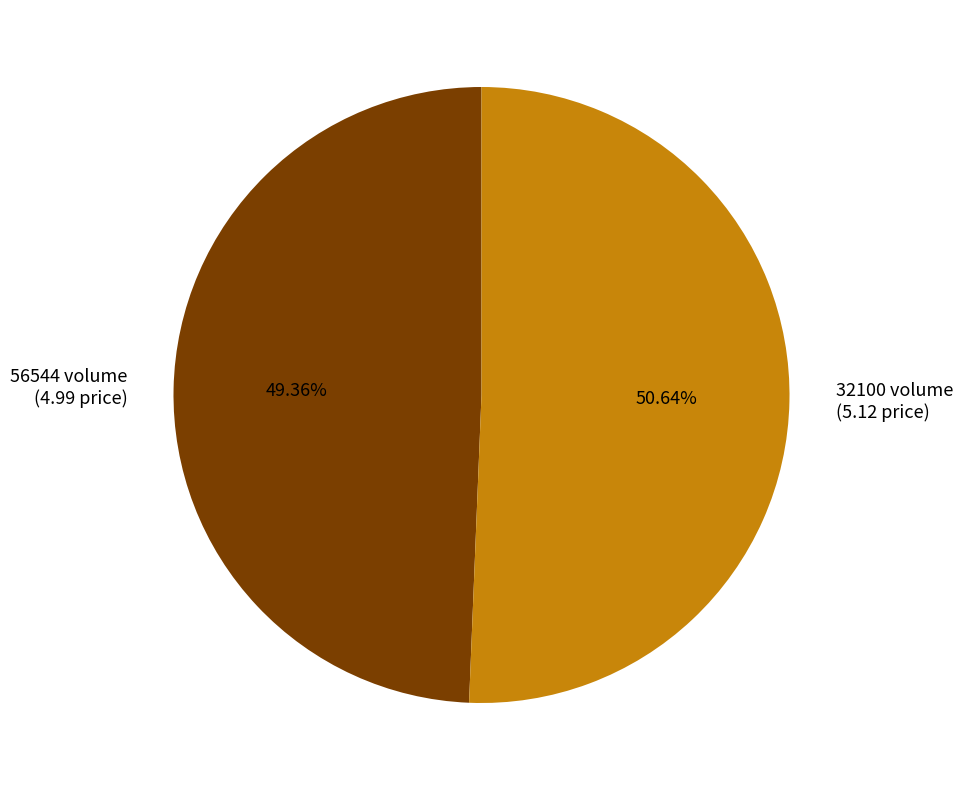

True or false: 32100 accounts for 51% of the total.

True